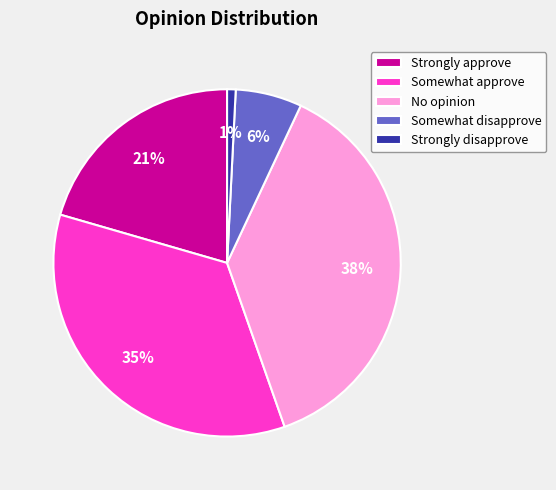

Does Strongly disapprove represent more than half of the total?

No